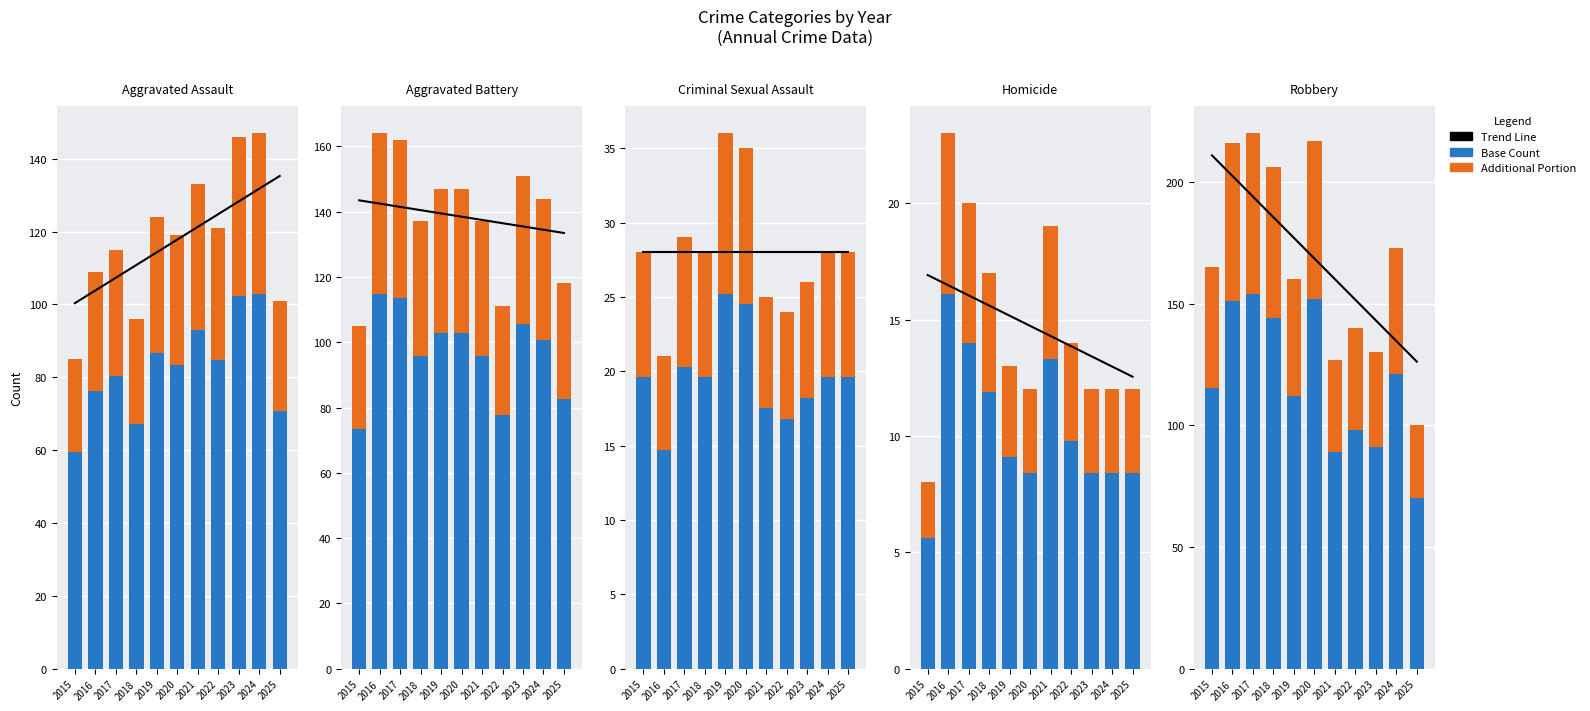

At which label is Additional closest to 48?

2019